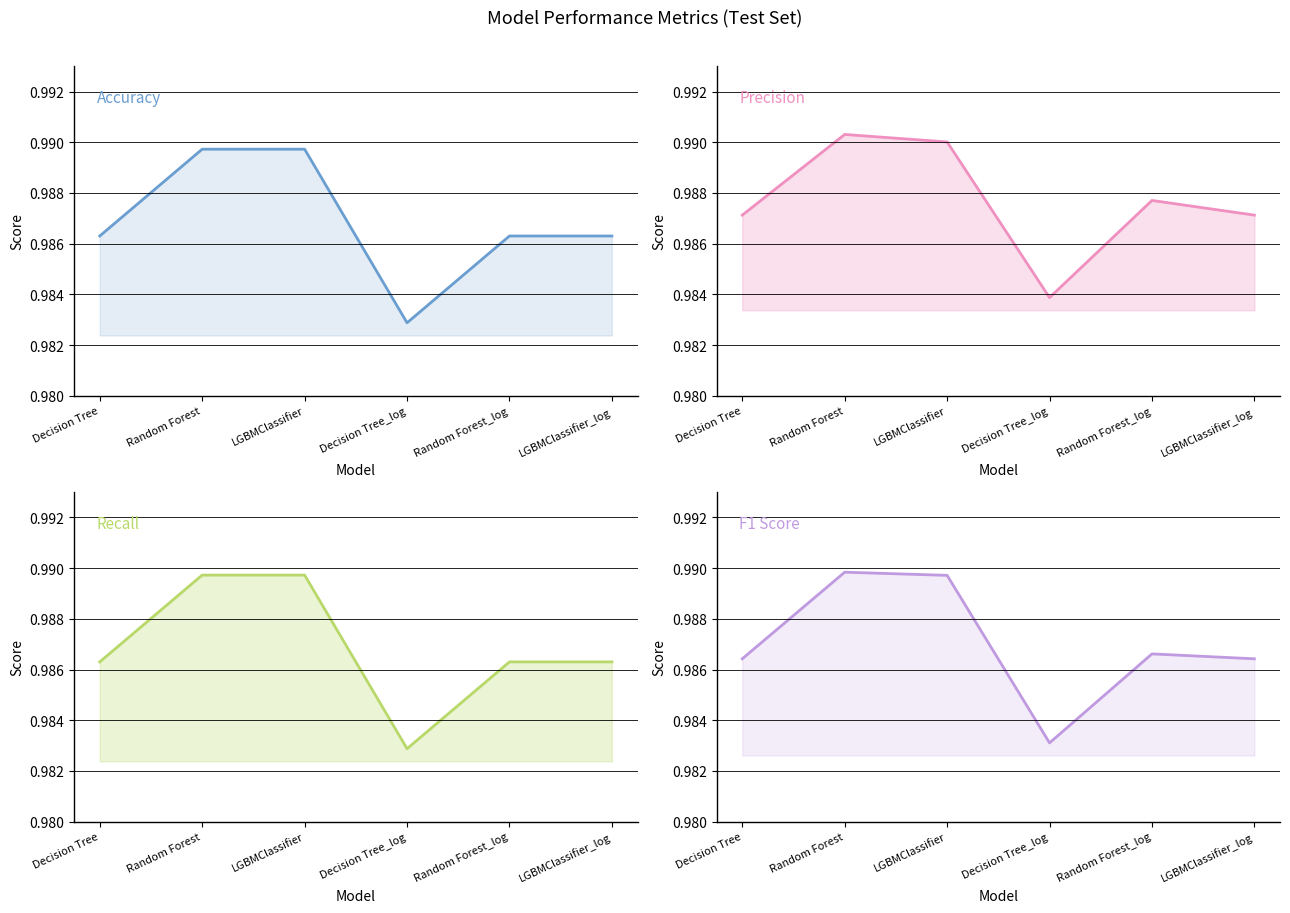

At how many categories does at least one series exceed 0?

6